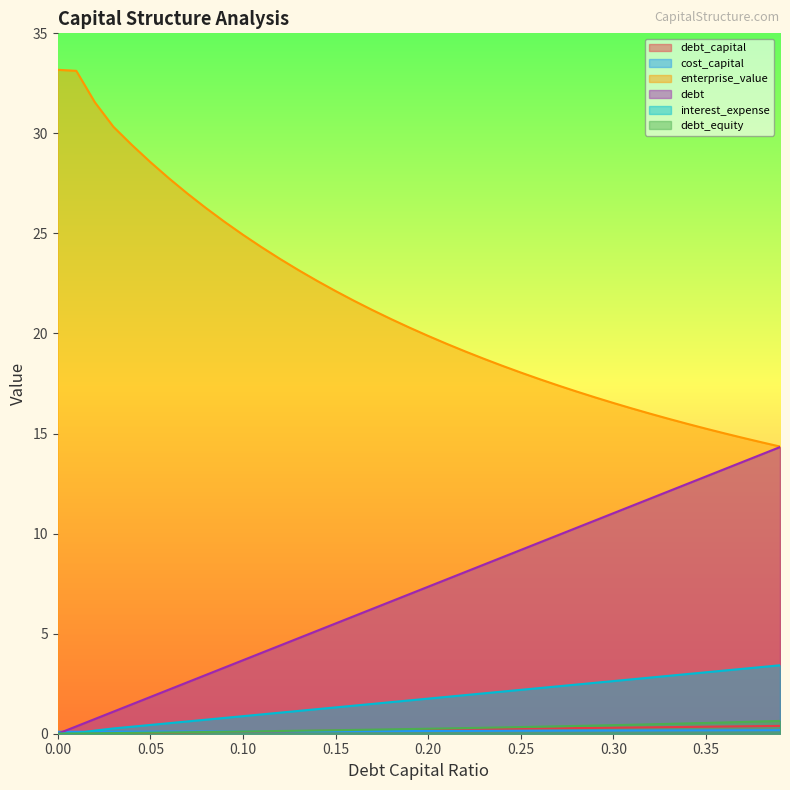

Does the chart have visible grid lines?

No